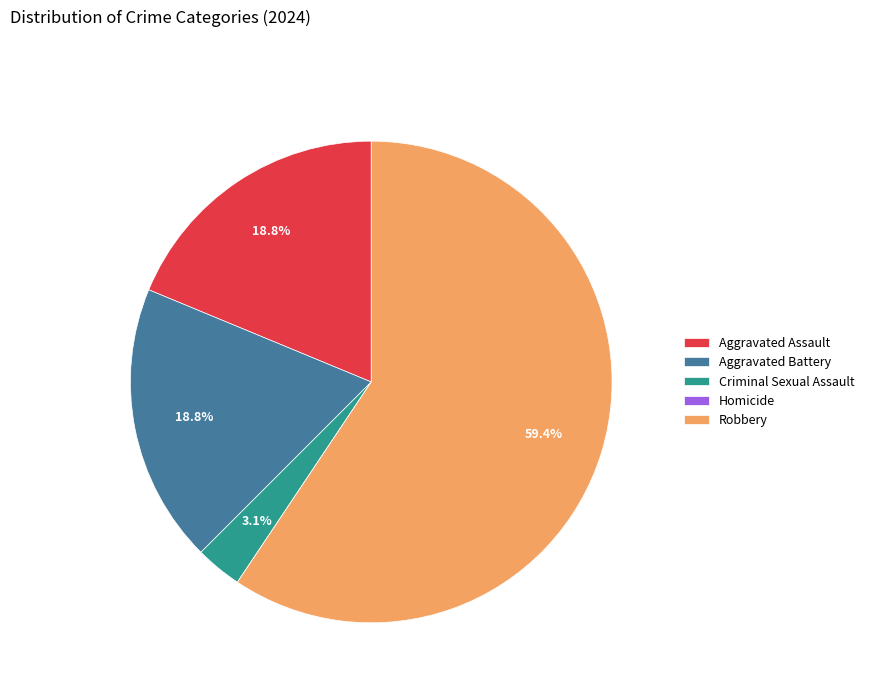

Which category has the biggest portion of the pie?

Robbery